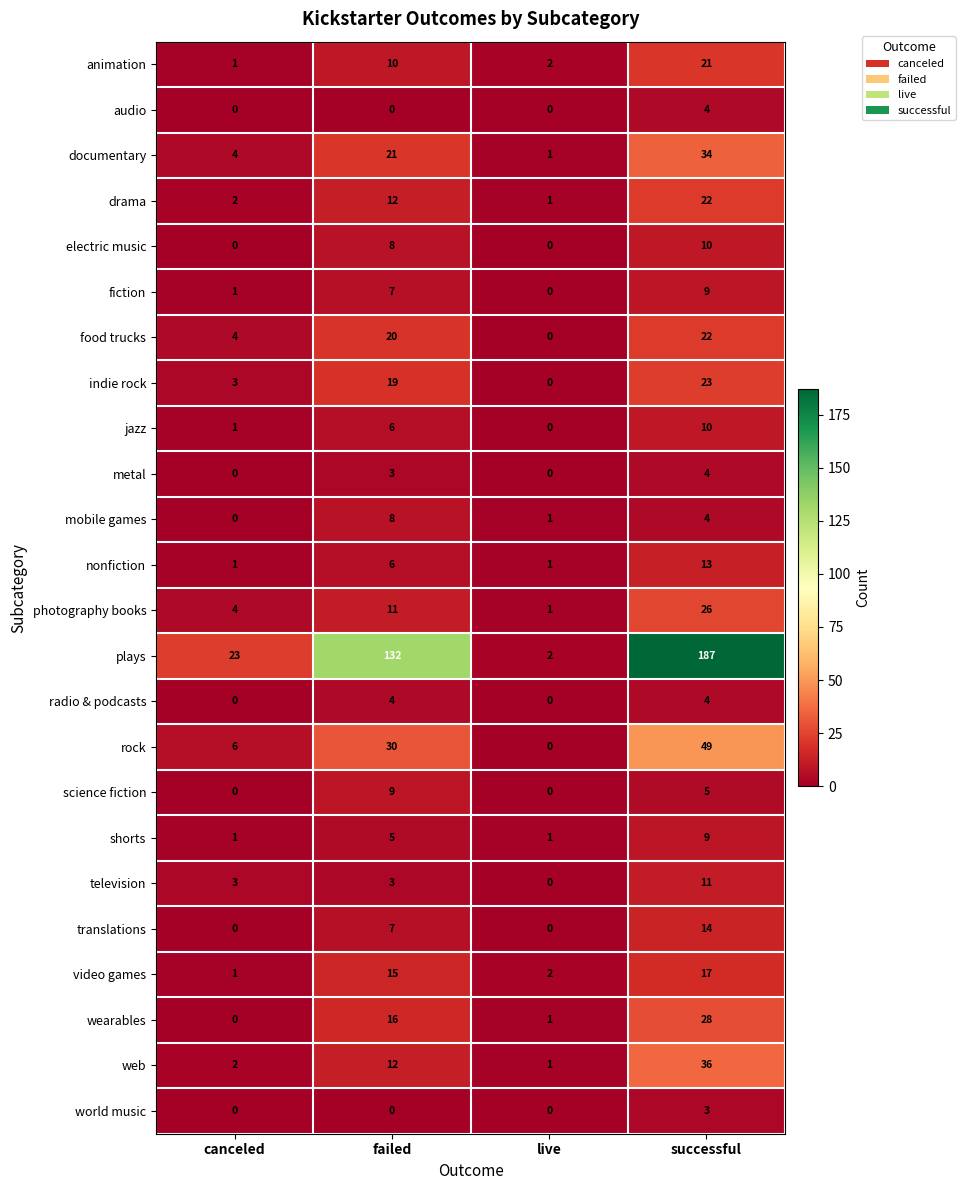

True or false: audio has a value of -2 at live.

False